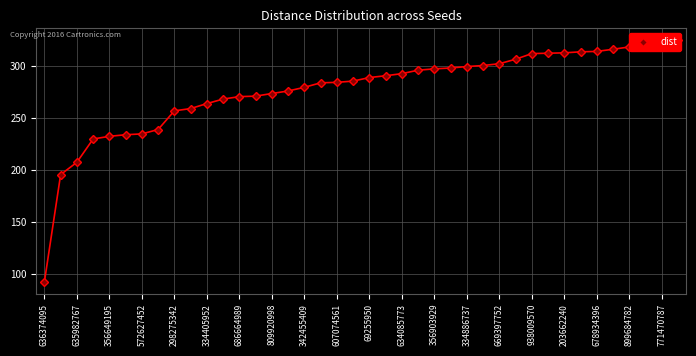

Which category has the lowest value across all series?

636374095